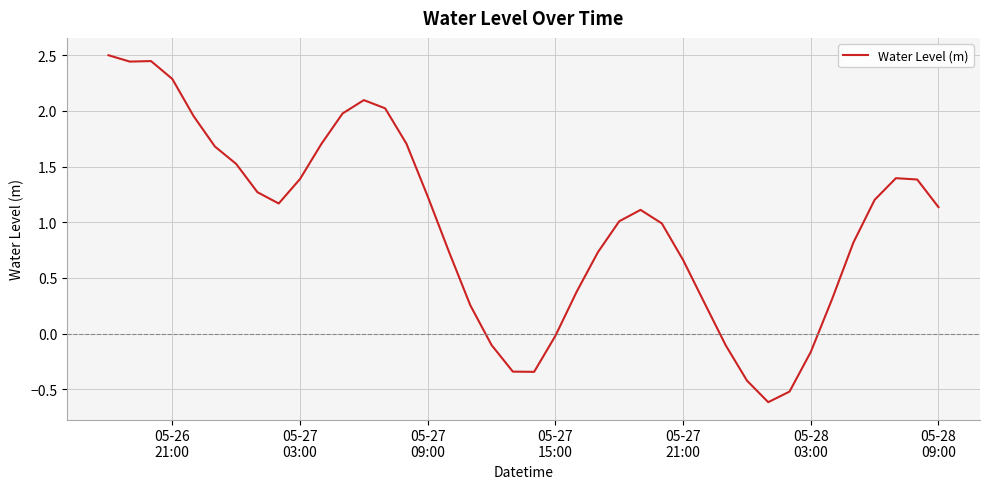

What is the maximum value shown in the chart?

2.5